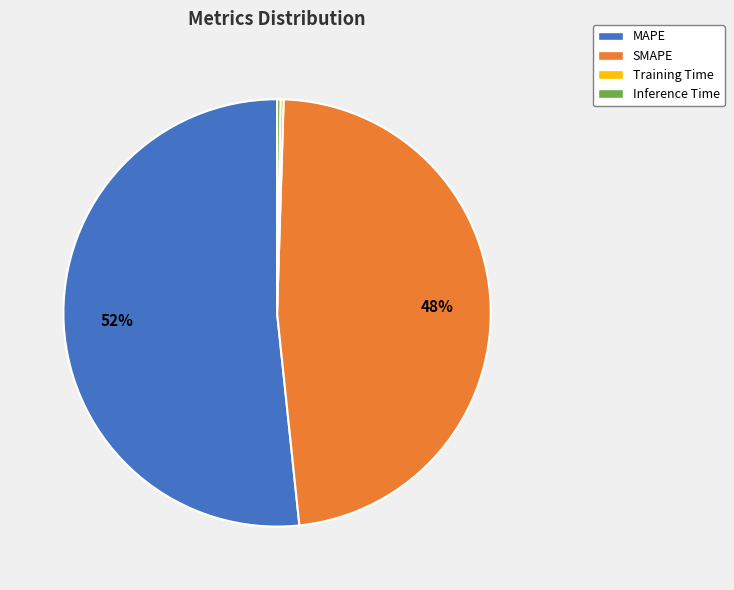

To the nearest percent, what portion does MAPE represent?

52%